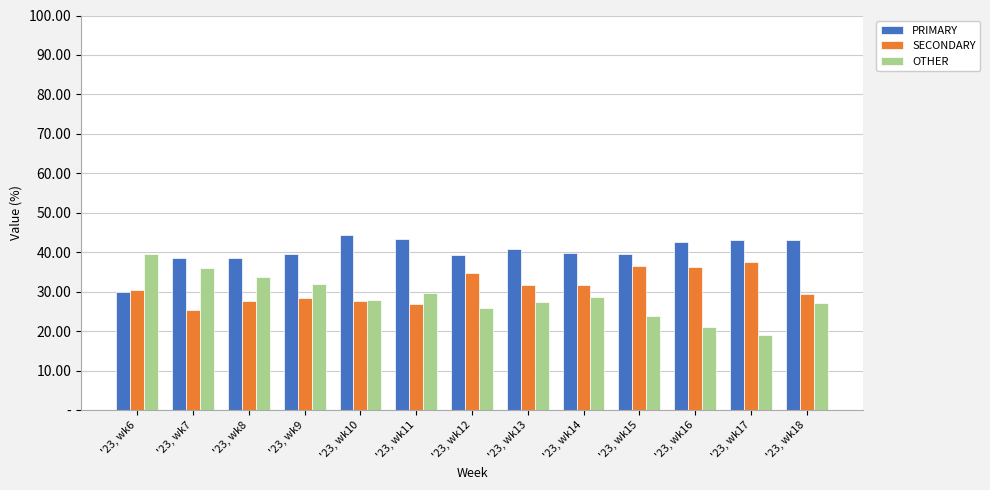

At '23, wk10, list the series in order from smallest to largest.

SECONDARY, OTHER, PRIMARY